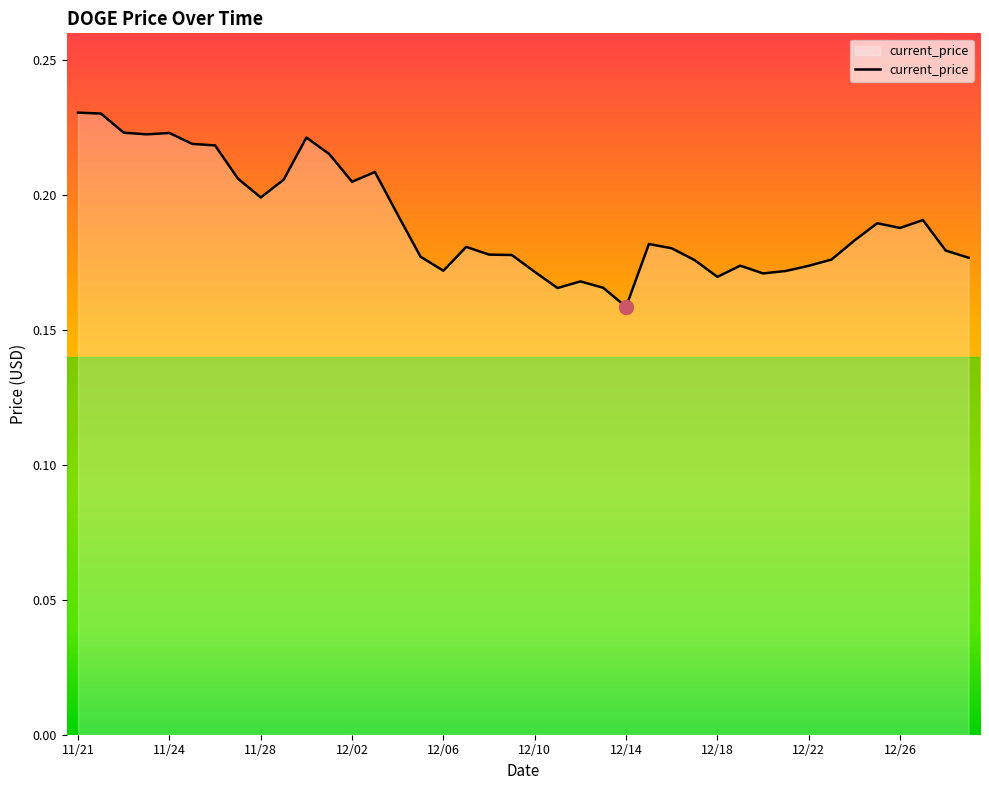

What is the value of the 29th point from the left?

0.2